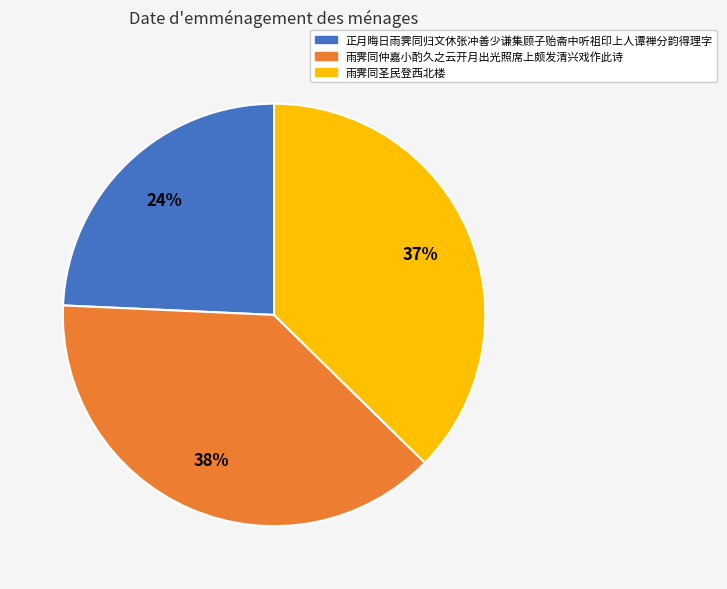

To the nearest percent, what is the average slice percentage?

33%